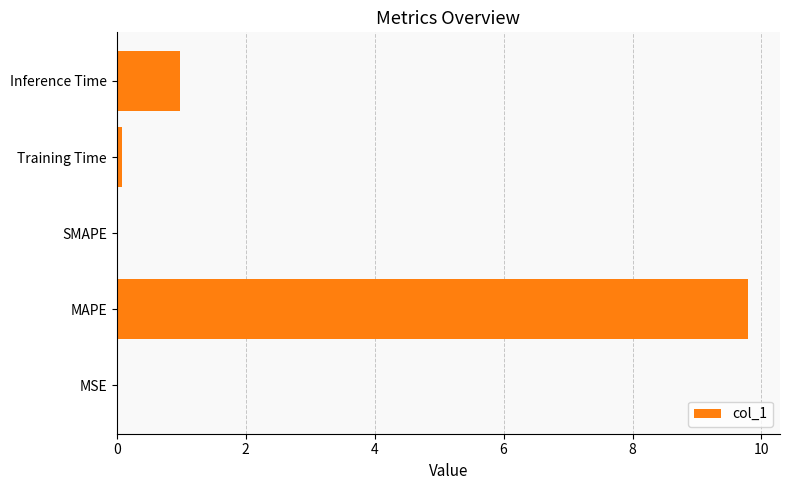

What is the maximum value shown in the chart?

9.8